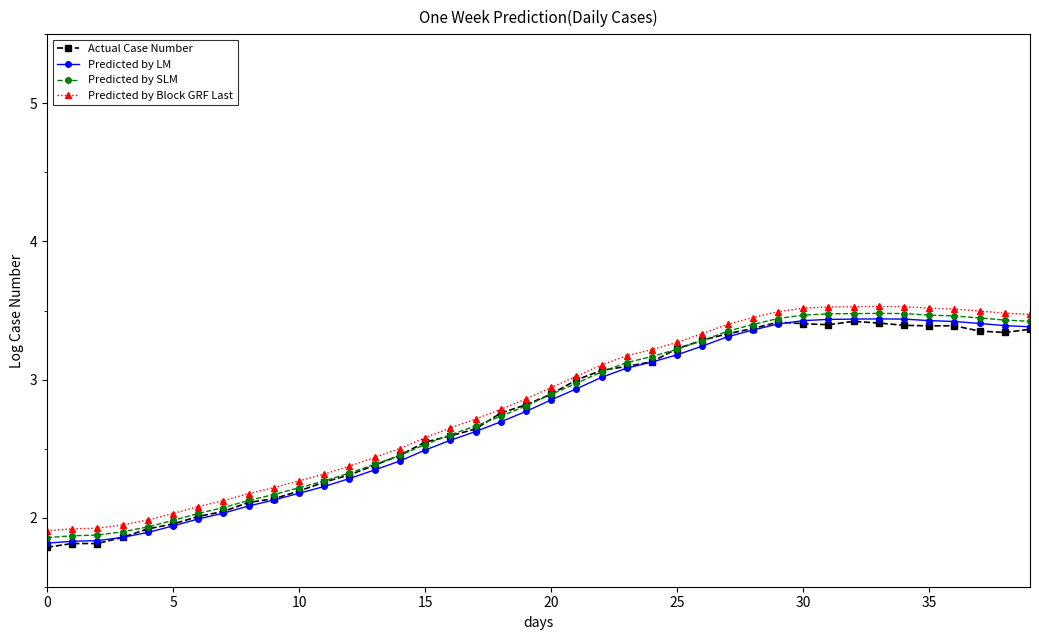

True or false: Predicted by LM has more than 0 interior local peaks.

True